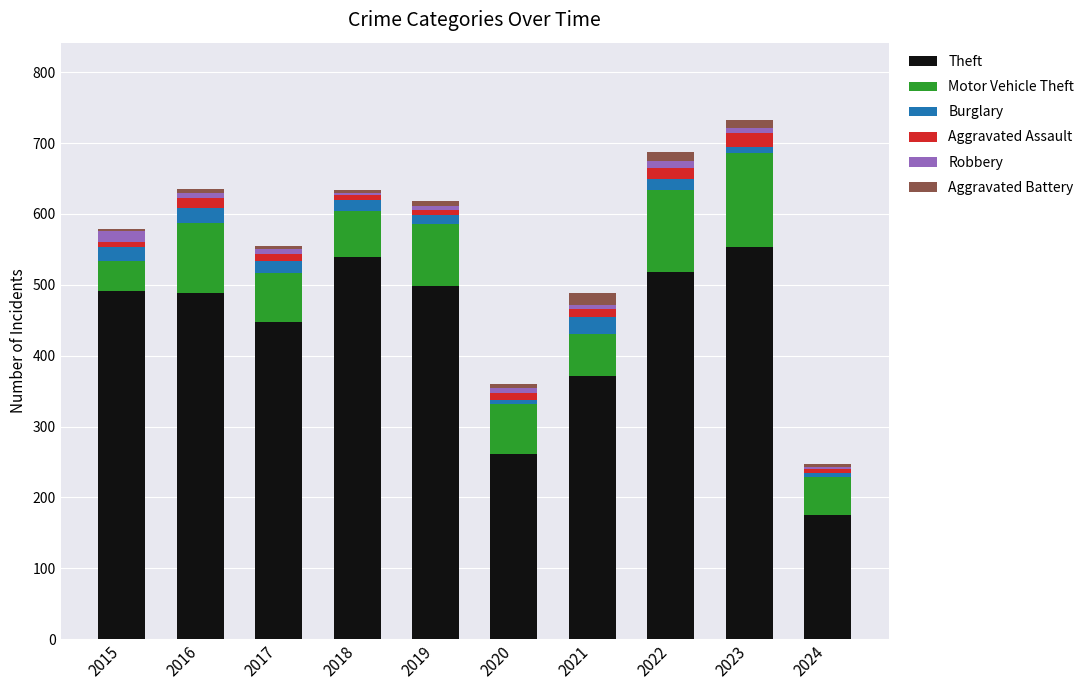

Is it true that Theft equals 769 at 2022?

False